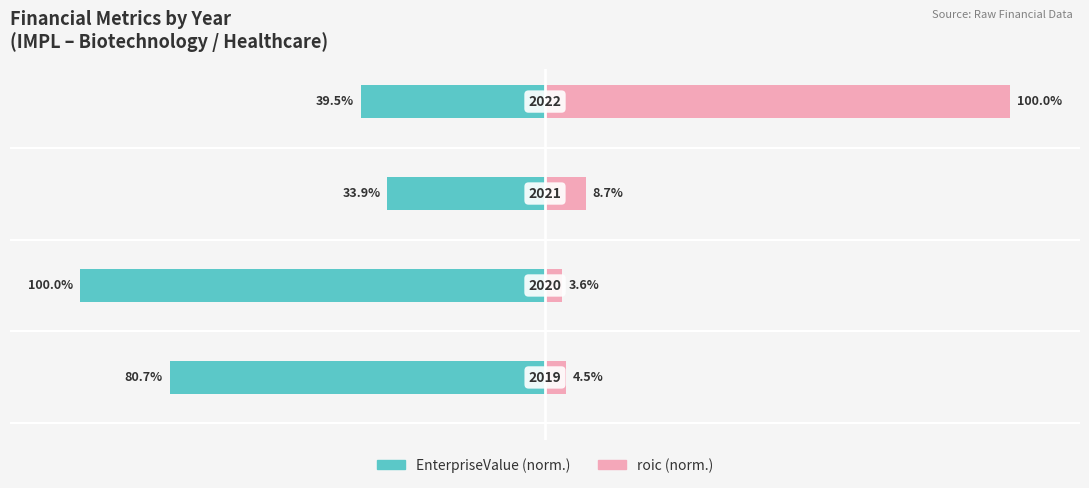

How many bars are there in total?

8